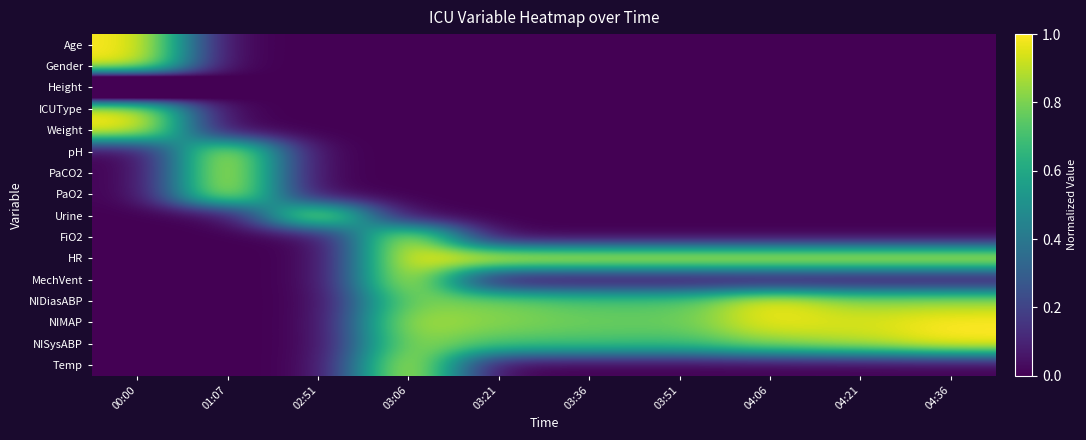

Between 04:06 and 03:51, which is larger?

04:06